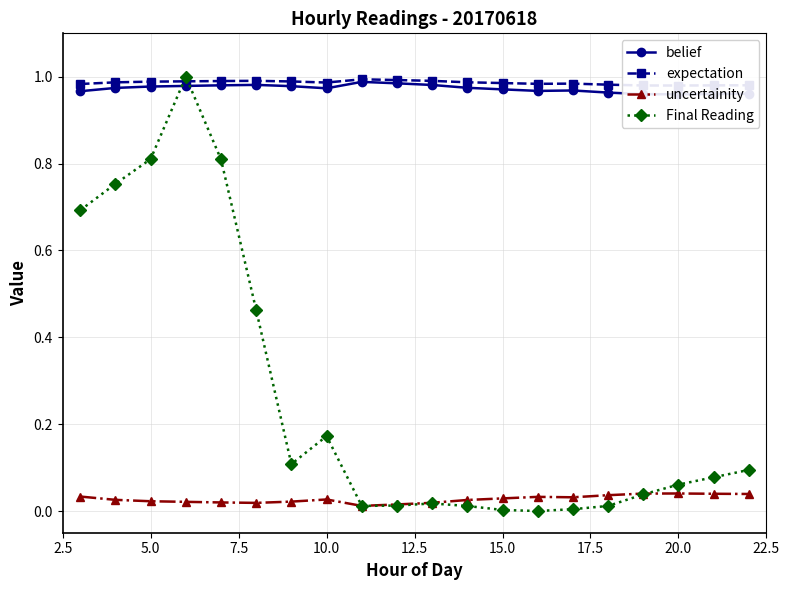

At how many categories does at least one series exceed 0?

20